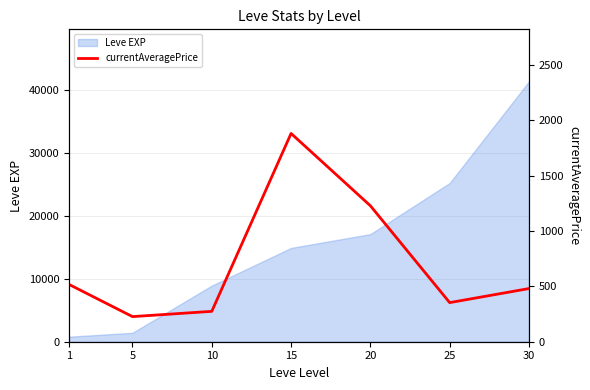

How many values exceed 480?

3